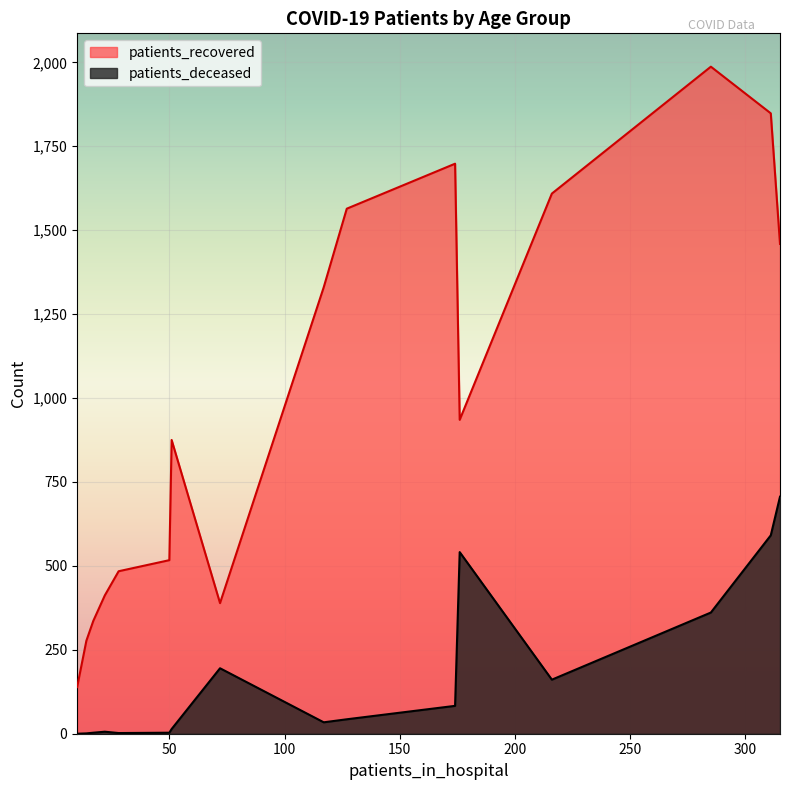

True or false: patients_deceased and patients_recovered intersect in this chart.

False